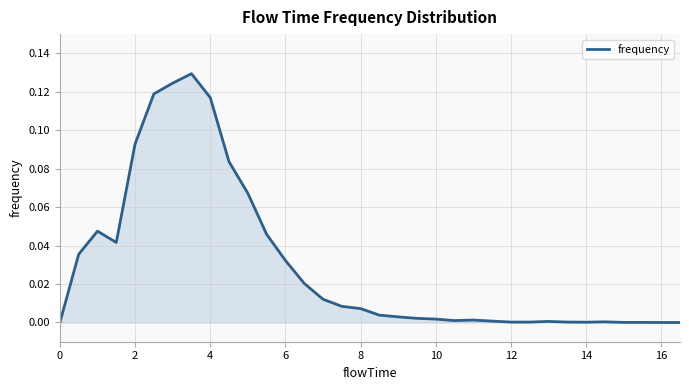

How many lines are shown in the chart?

1